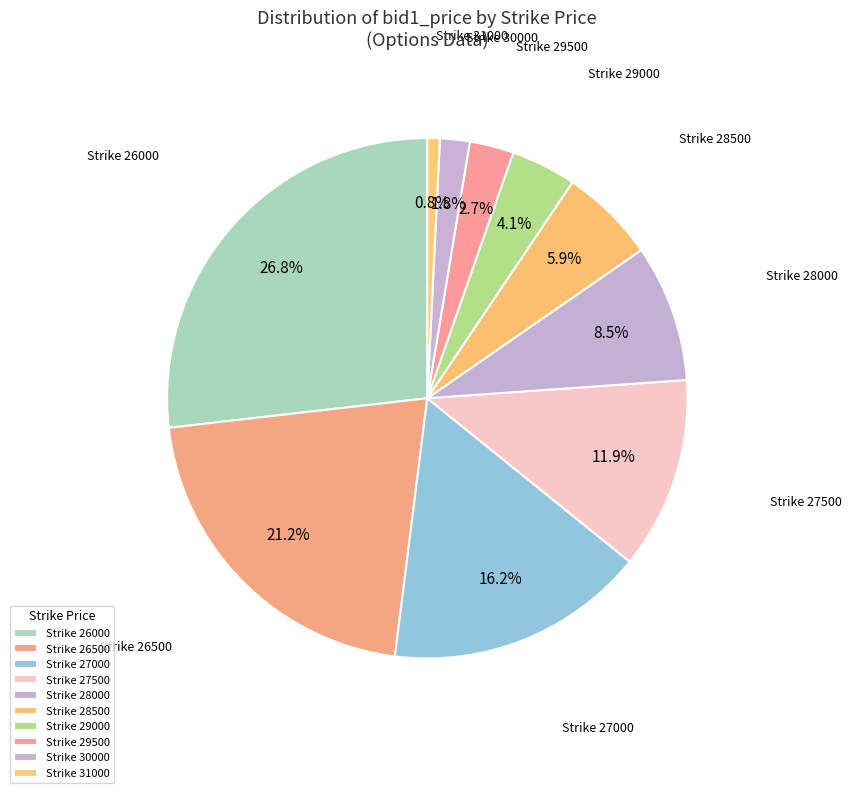

How much of the chart is everything except Strike 26000?

73.2%